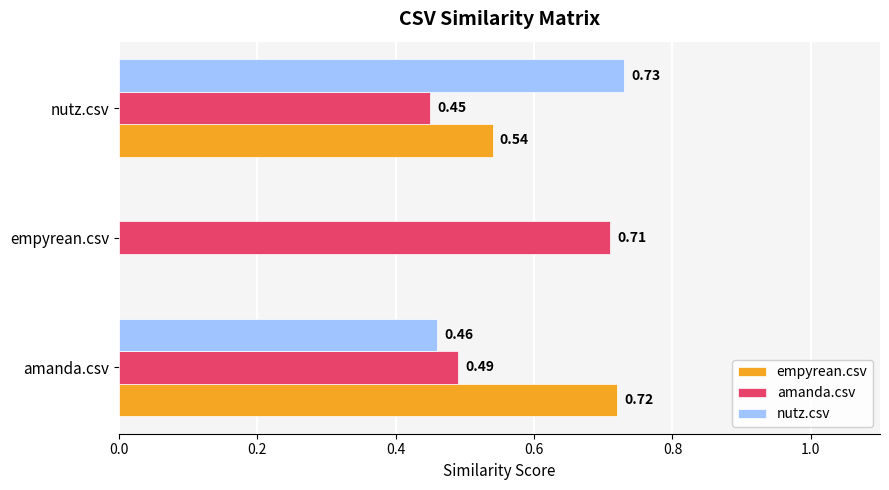

What is the sum of all empyrean.csv values?

1.3